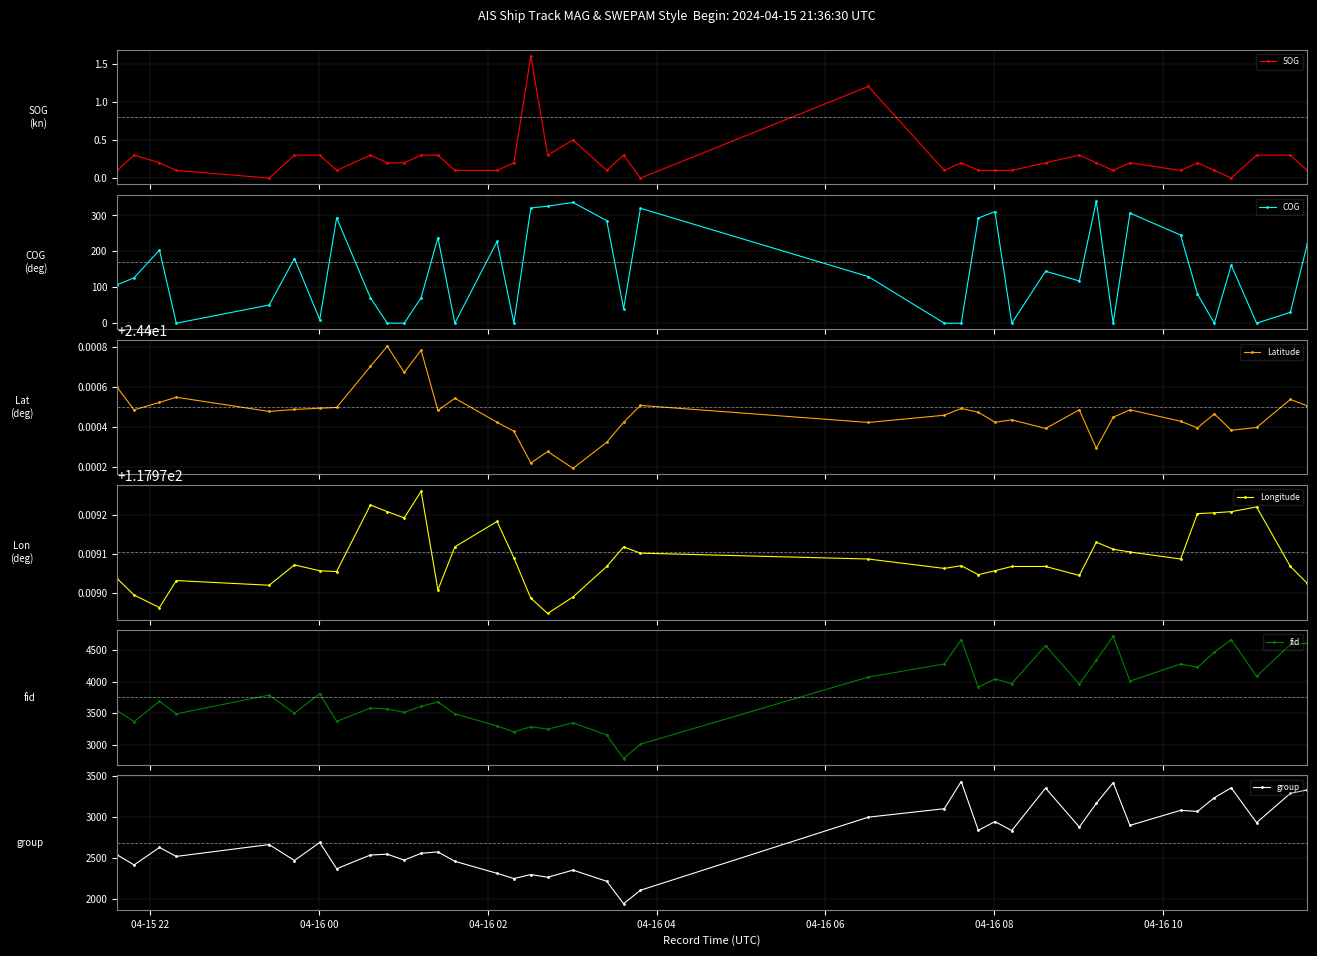

What is the value of the SOG point at the 26th from the left?

0.1